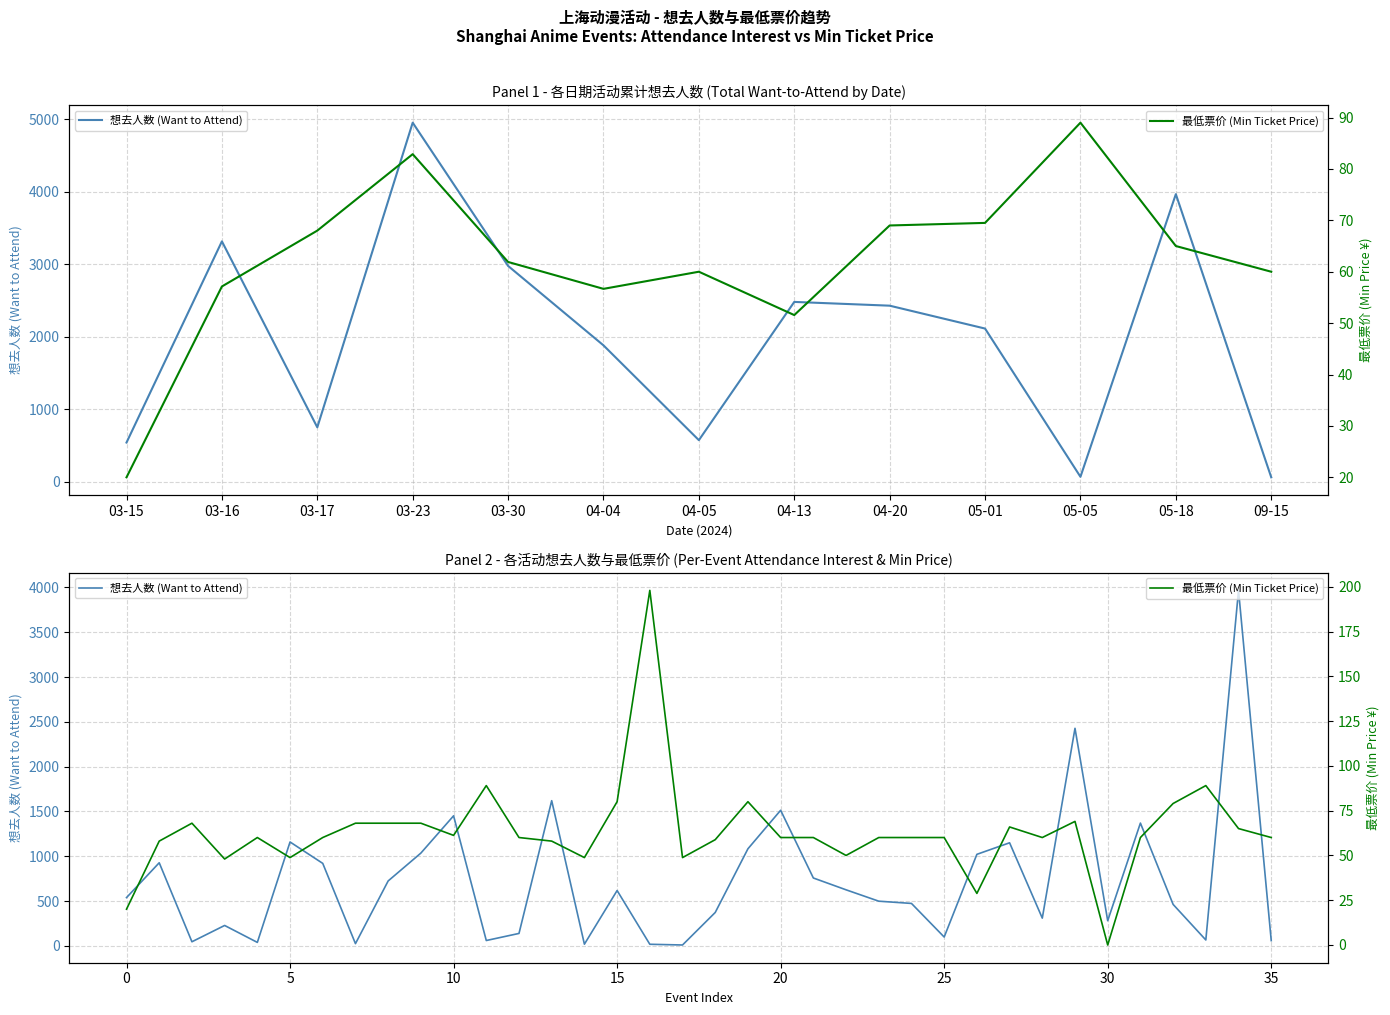

How many lines are shown in the chart?

2